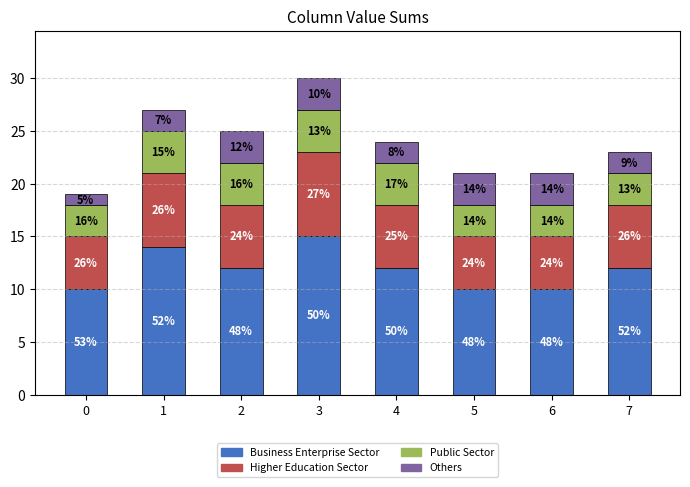

What is the difference between the maximum and second lowest values in the Others series?

1